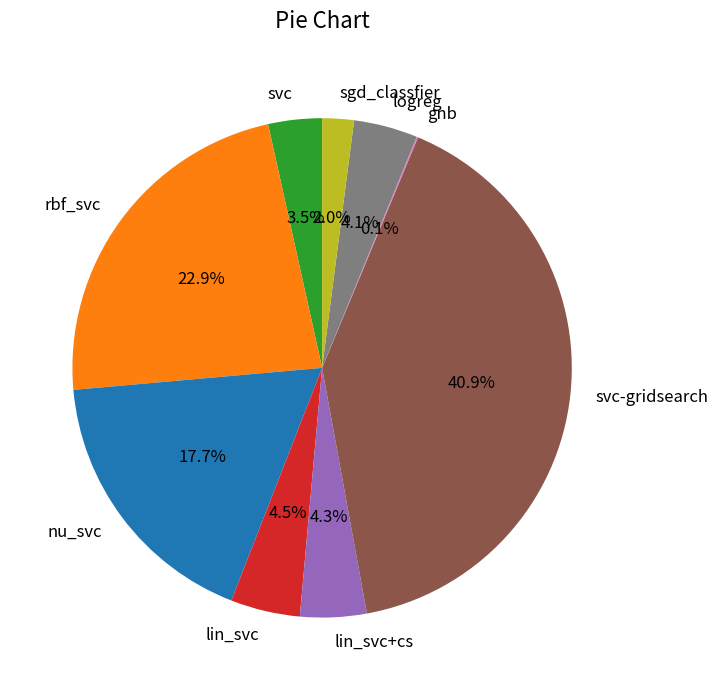

Does lin_svc+cs represent more than half of the total?

No